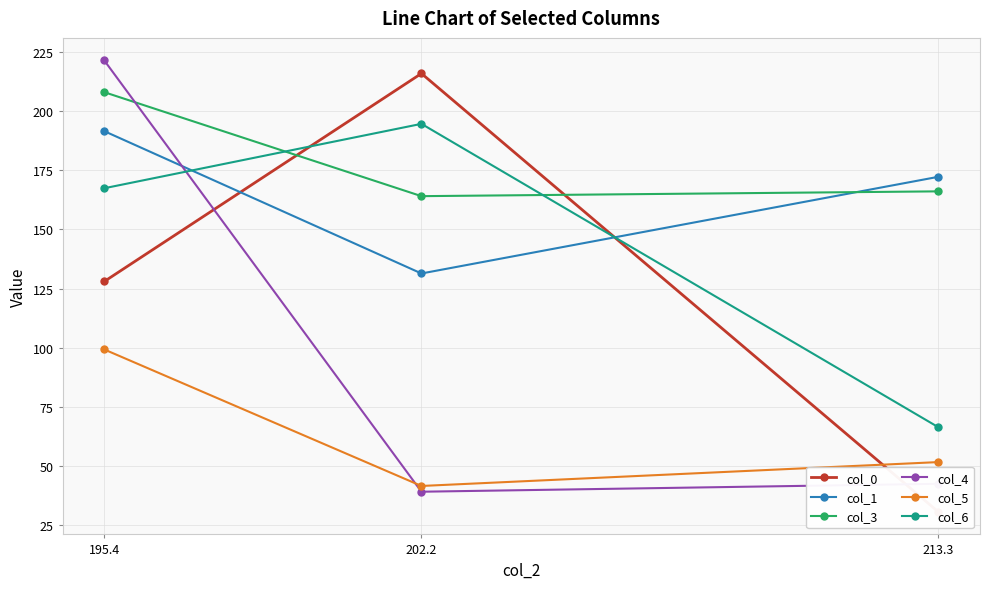

What is the label of the 1st point from the left?

195.4